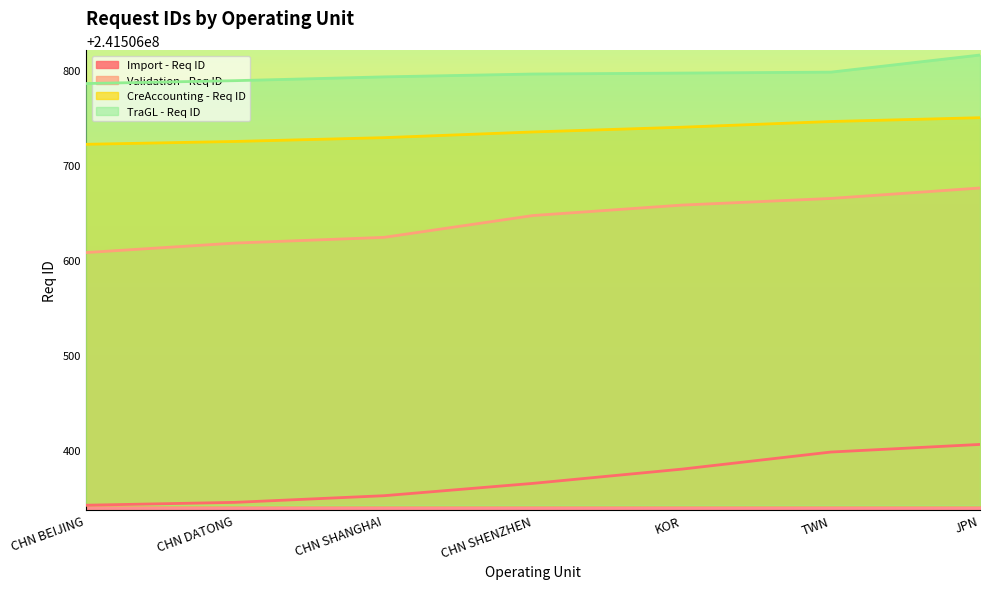

What position from the right is JPN?

1